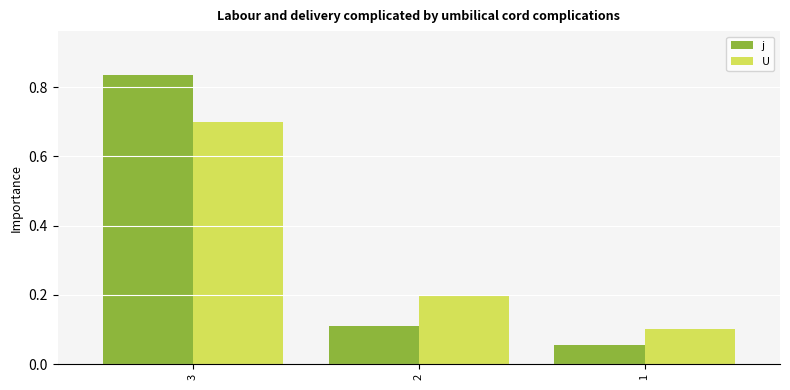

At which category is the sum across all series the highest?

3